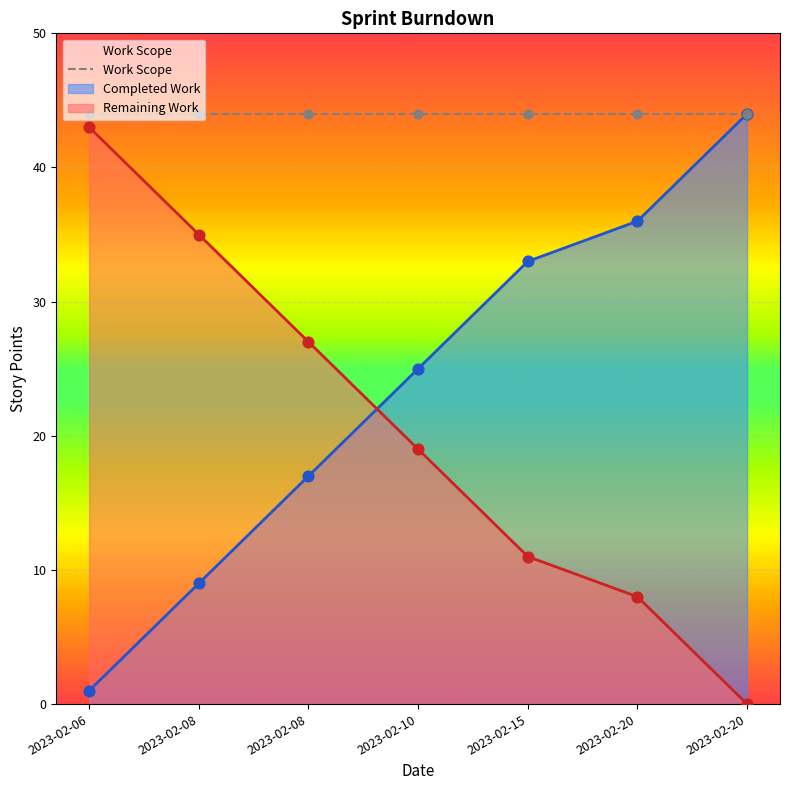

At how many categories does at least one series exceed 12?

7